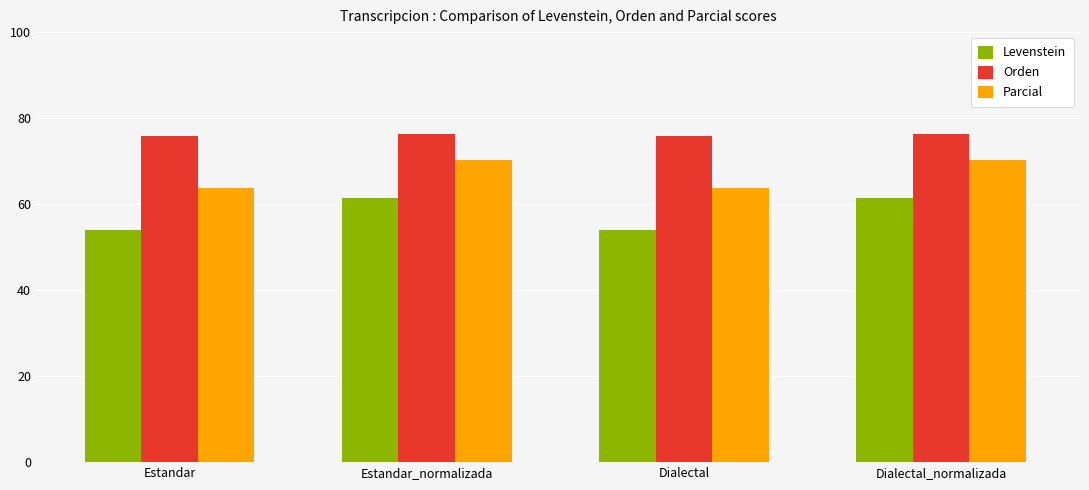

What is the minimum value for Parcial?

63.8